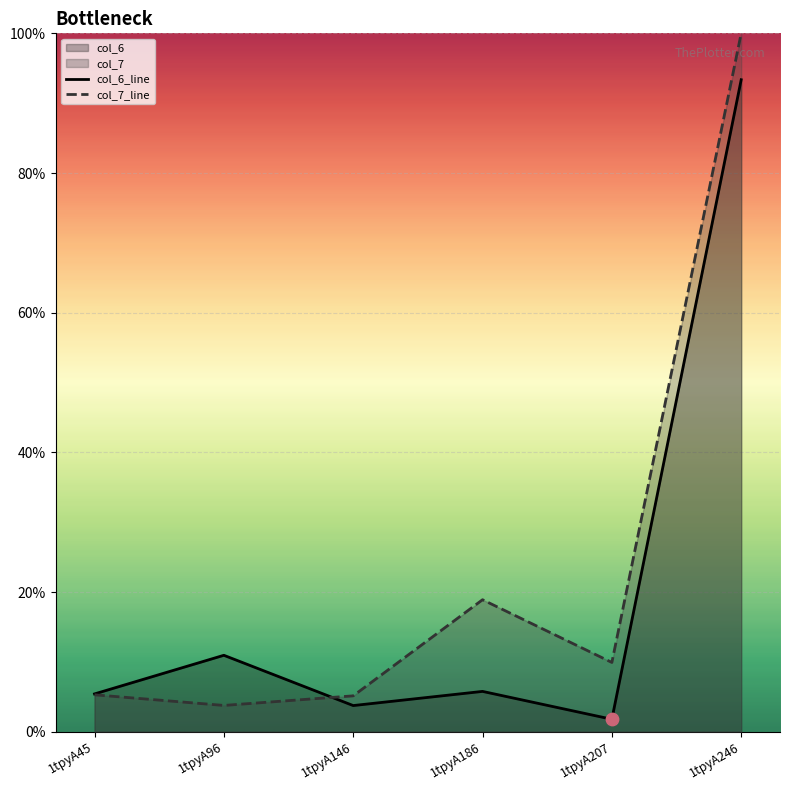

Which series contains the highest Y value?

col_7